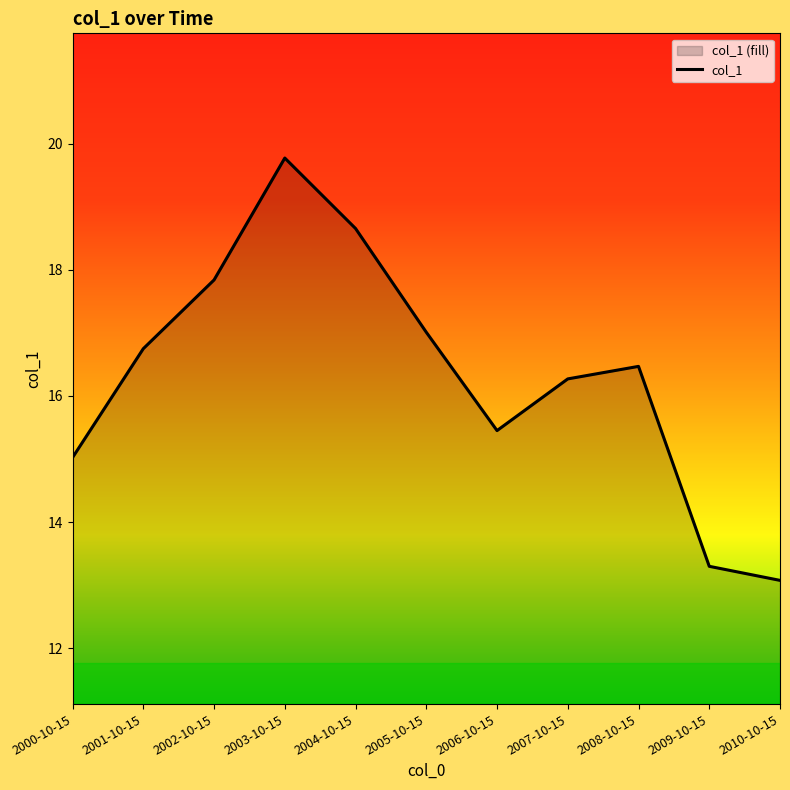

Reading left to right, transcribe all the data shown in this chart.

15.0	16.7	17.8	19.8	18.7	17.0	15.4	16.3	16.5	13.3	13.1